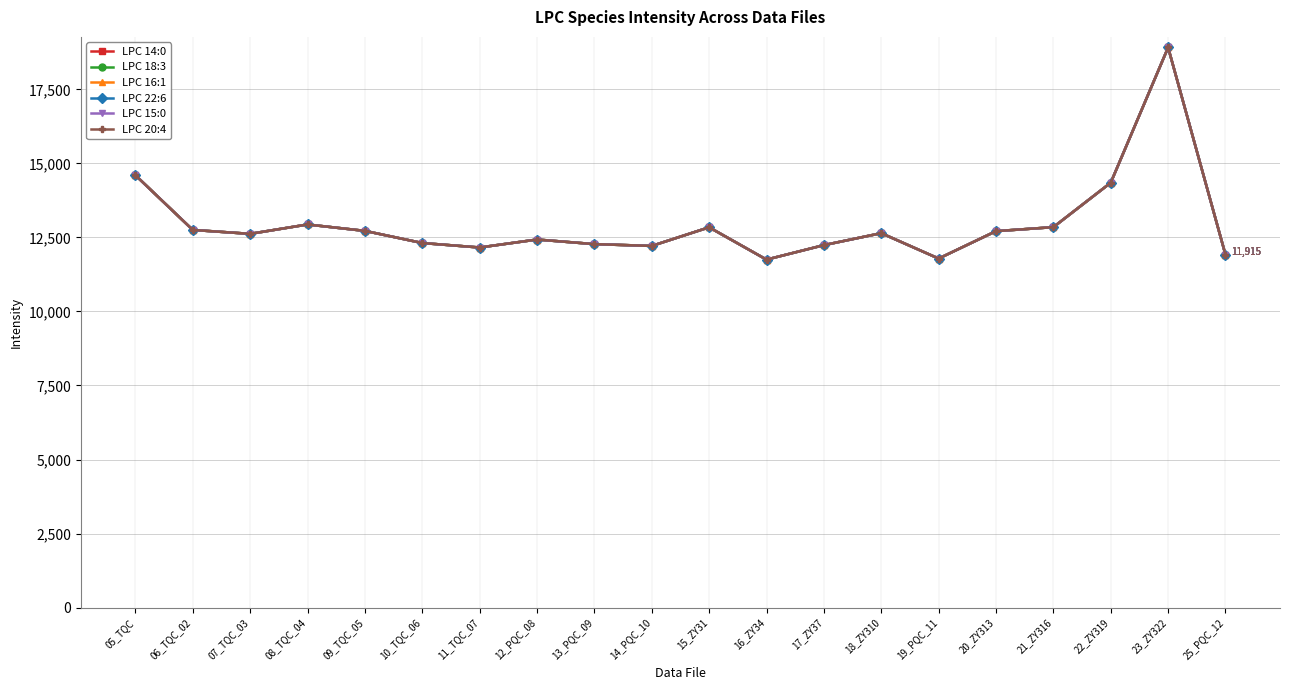

True or false: LPC 22:6 and LPC 15:0 cross at least once.

False